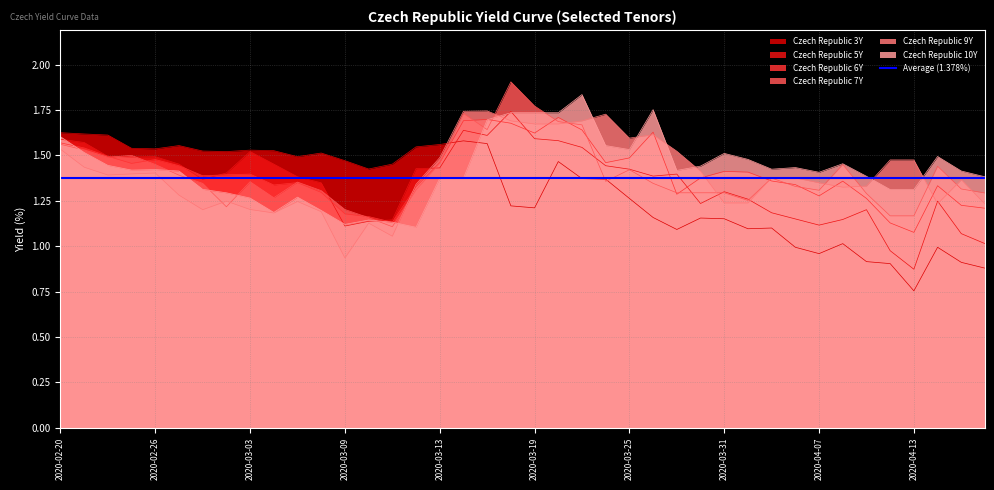

What is the label of the 8th point from the left?

2020-03-02